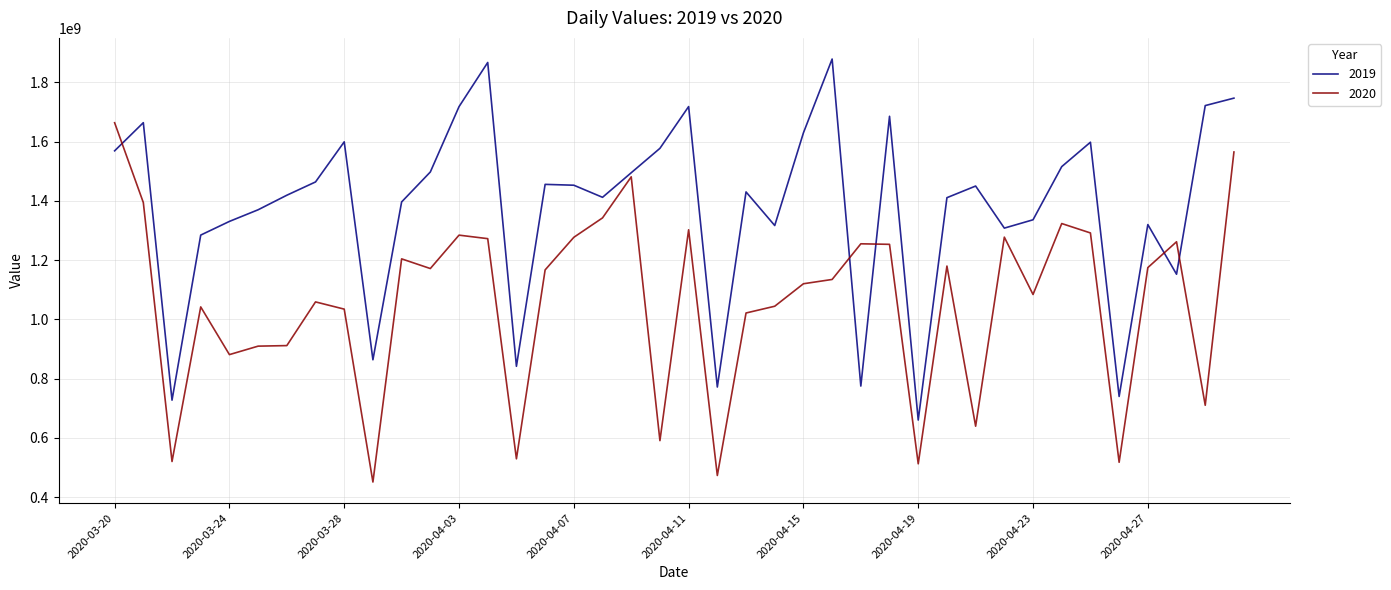

Which series has the largest total across all categories?

2019